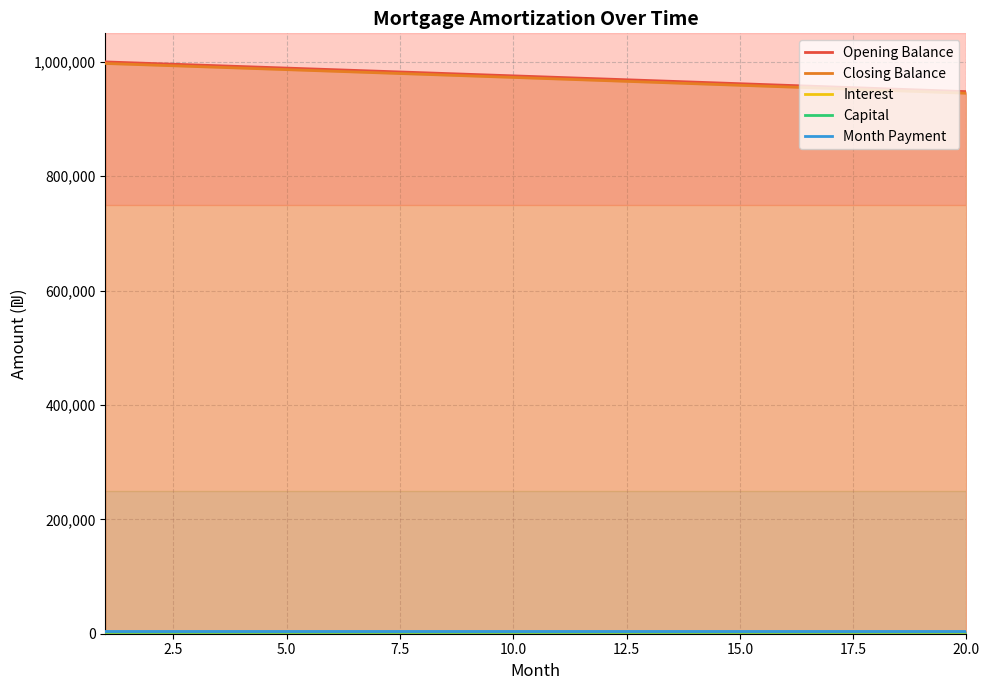

What is the difference between the maximum and minimum values in the Capital series?

108.3